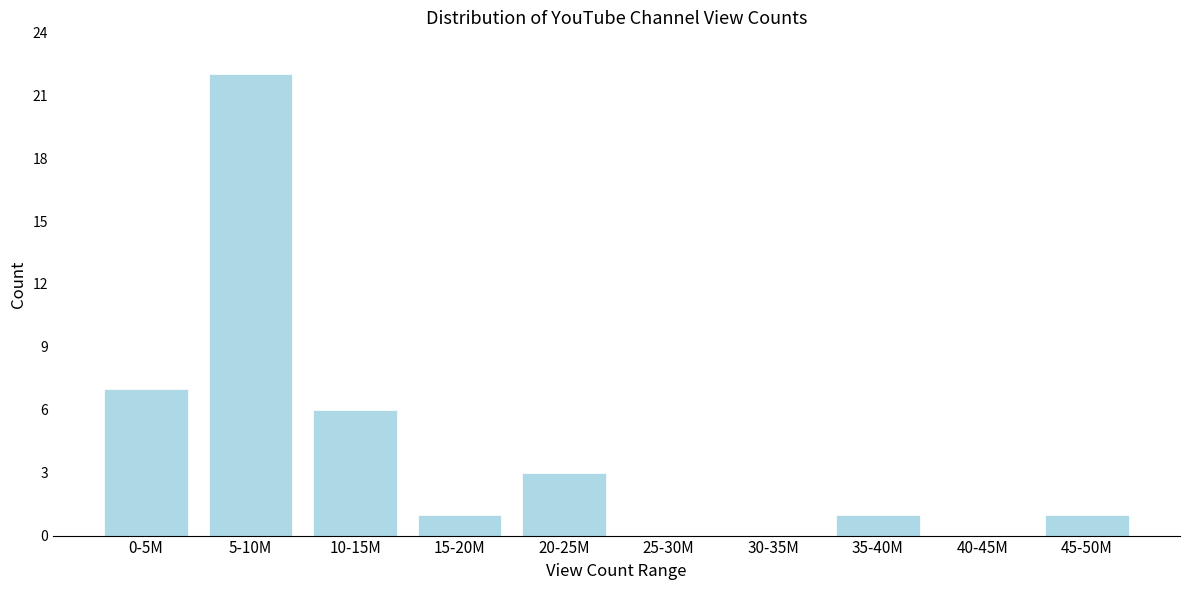

Reading left to right, transcribe all the data shown in this chart.

0-5M=7	5-10M=22	10-15M=6	15-20M=1	20-25M=3	25-30M=0	30-35M=0	35-40M=1	40-45M=0	45-50M=1